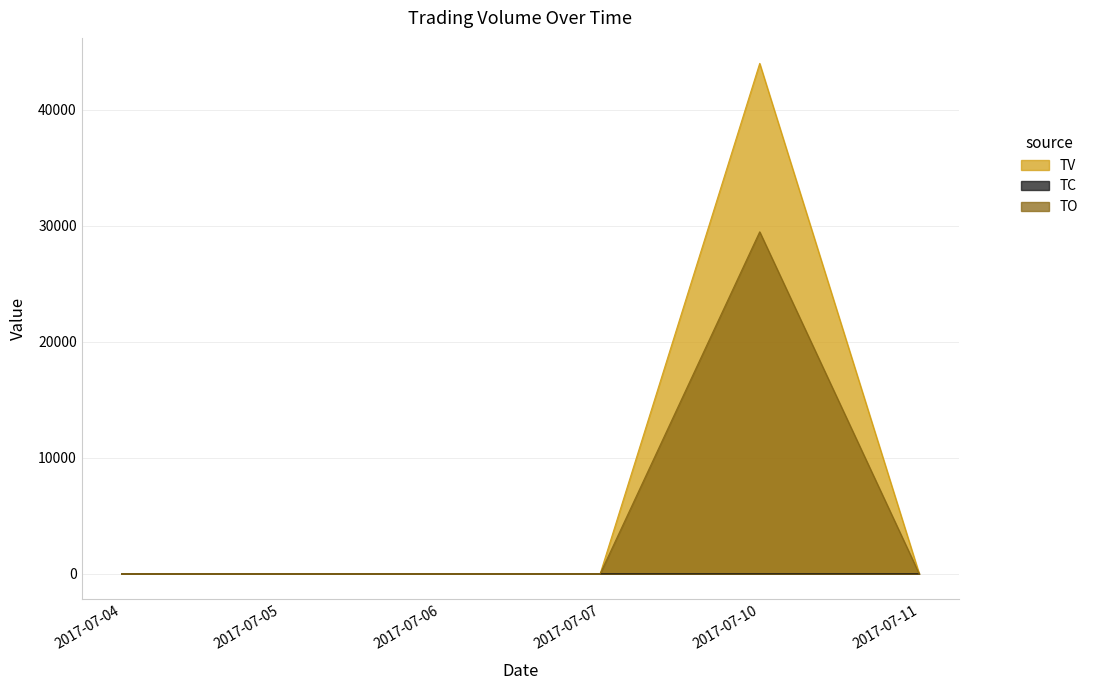

Which category has the lowest value in the TC series?

2017-07-04